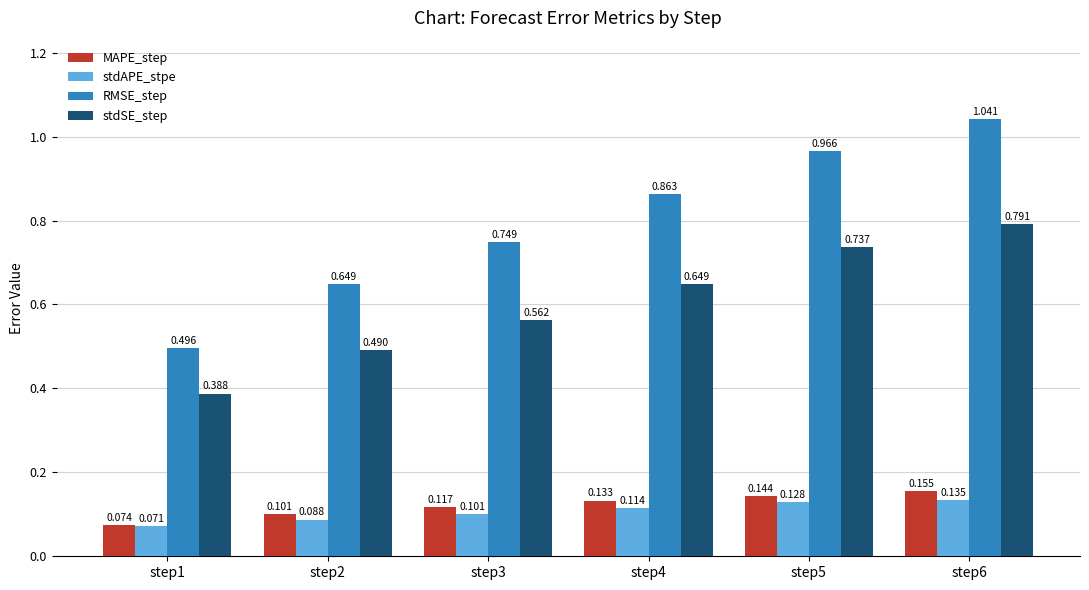

At which category does the chart reach its peak across all series?

step6